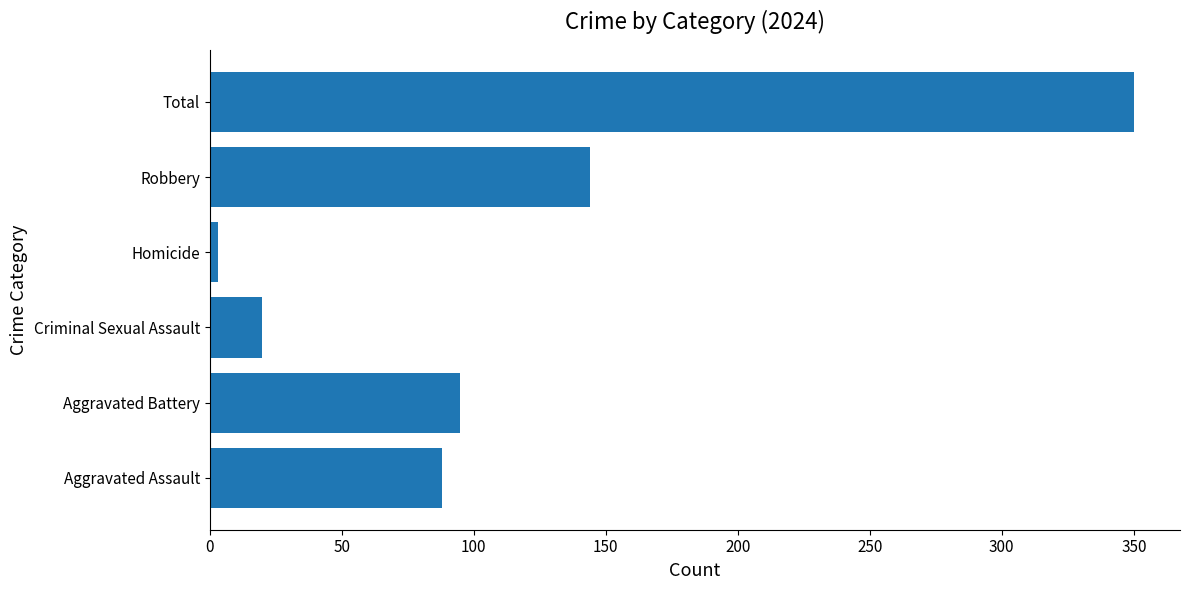

Is it true that the value at Aggravated Battery is 29?

False